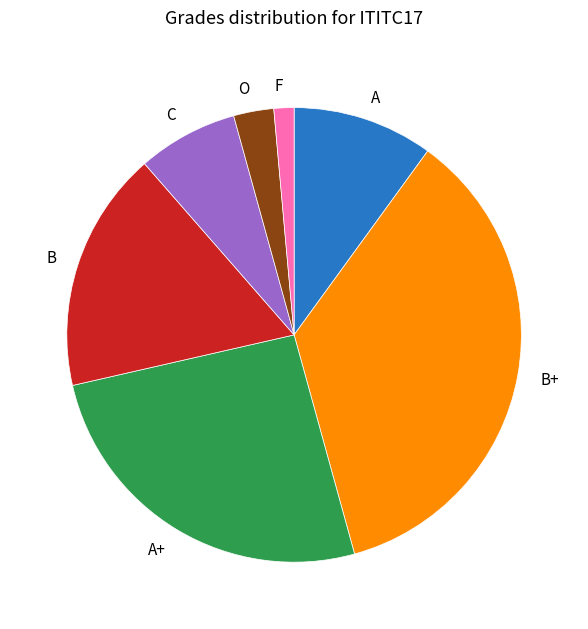

Count the number of slices in the pie.

7